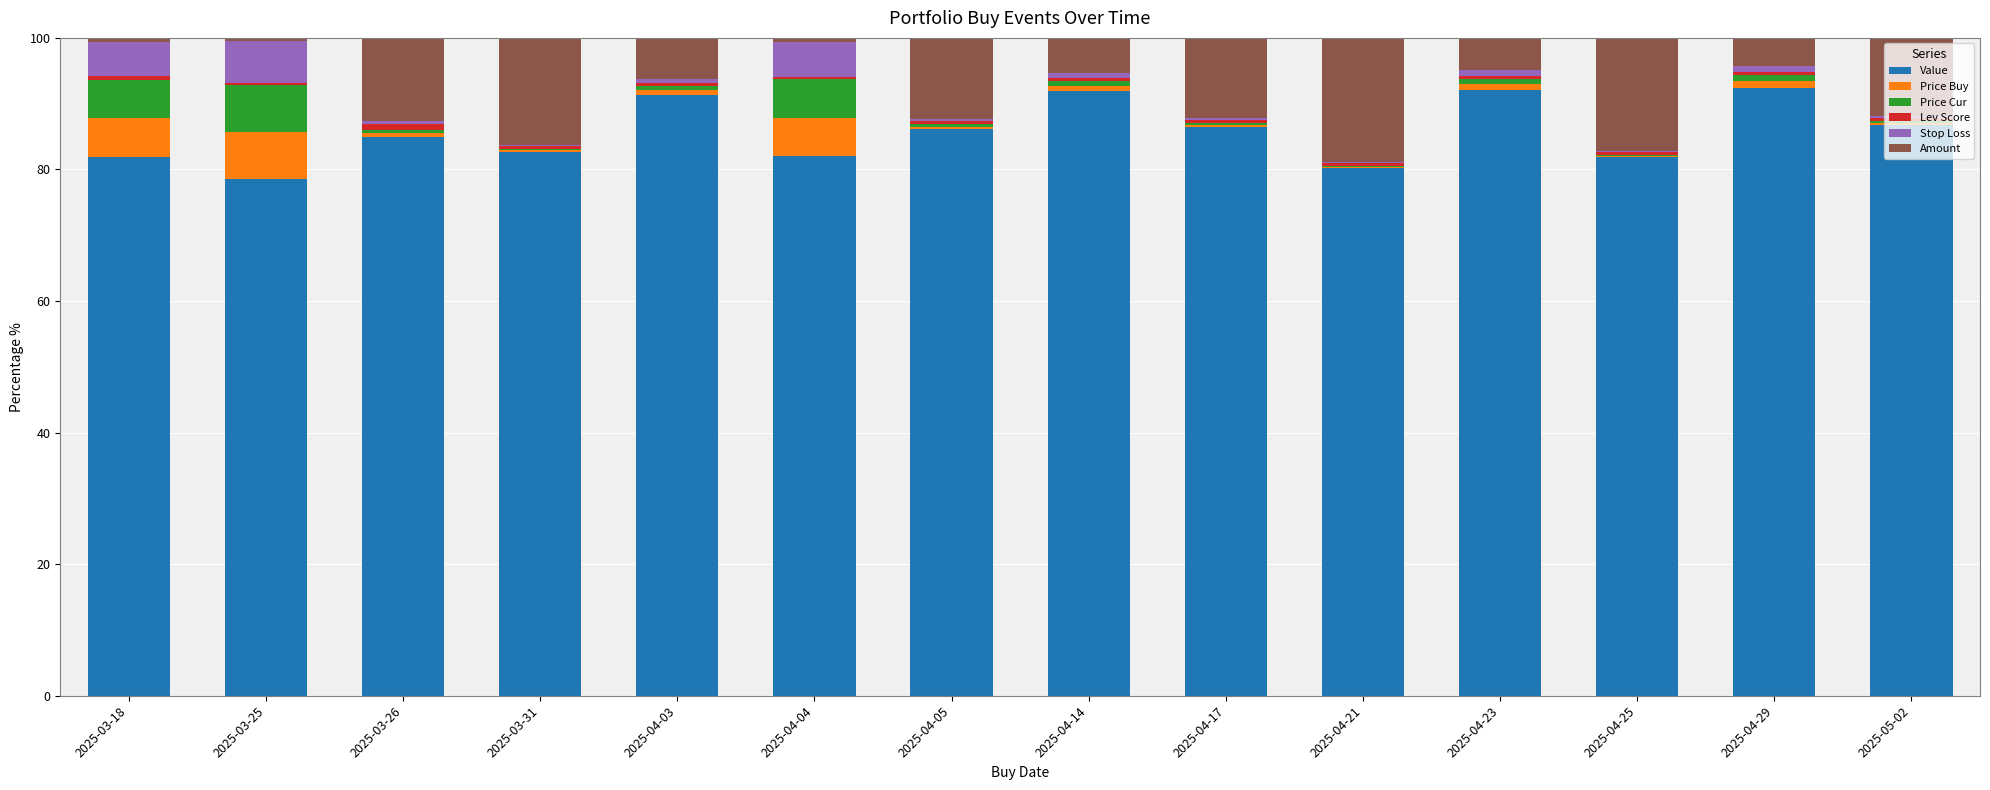

The Value series shows 39.3 at 2025-04-03. True or false?

False